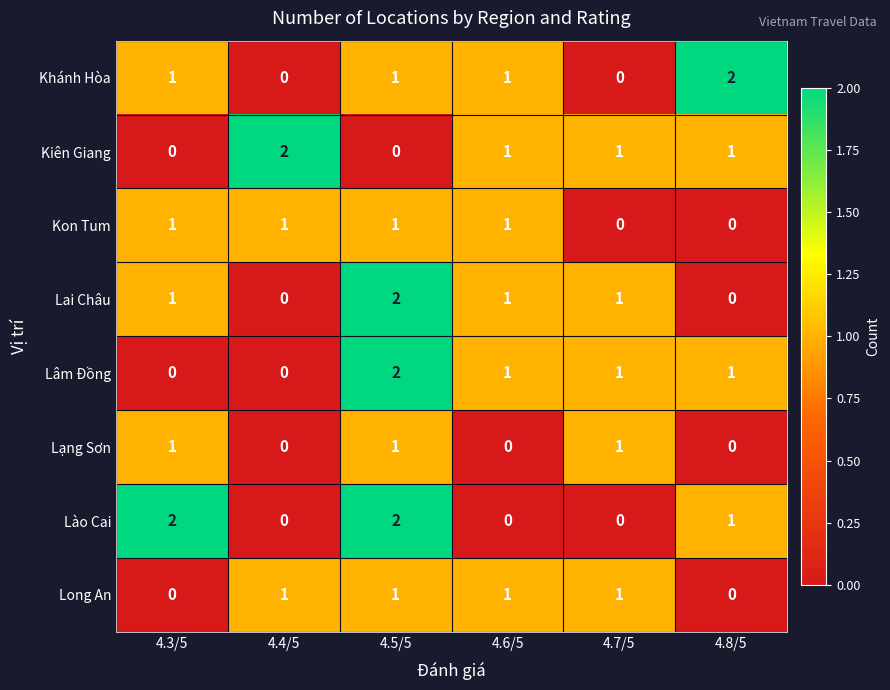

What is the total value across all series at 4.3/5?

6